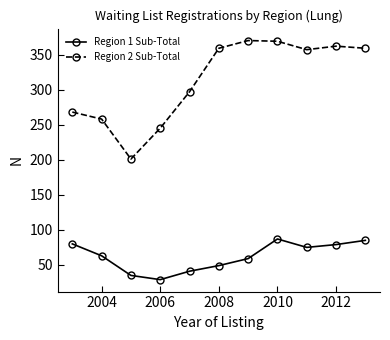

True or false: Region 1 Sub-Total and Region 2 Sub-Total cross at least once.

False